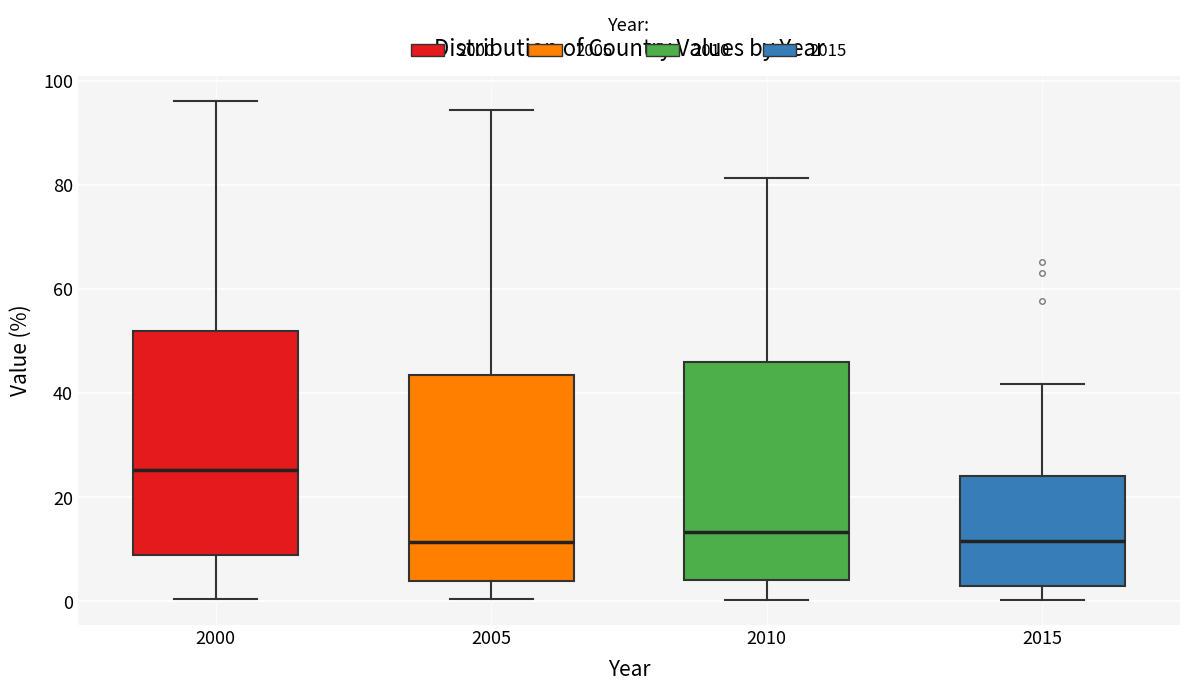

Which box has the highest median line?

2000